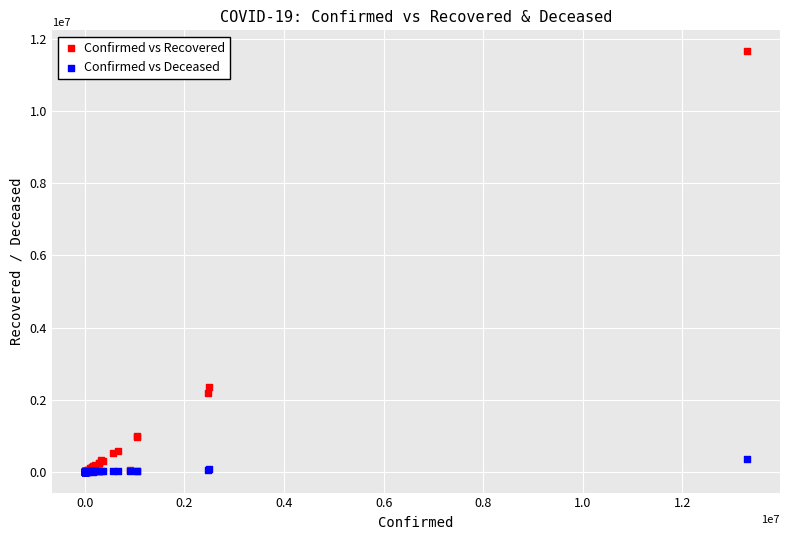

Which series has the largest Y range (max minus min)?

Confirmed vs Recovered